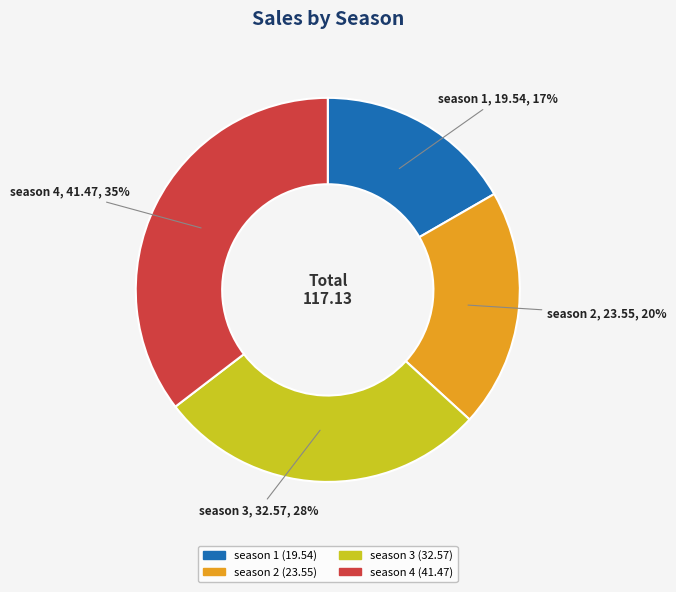

Which slice is the largest?

season 4